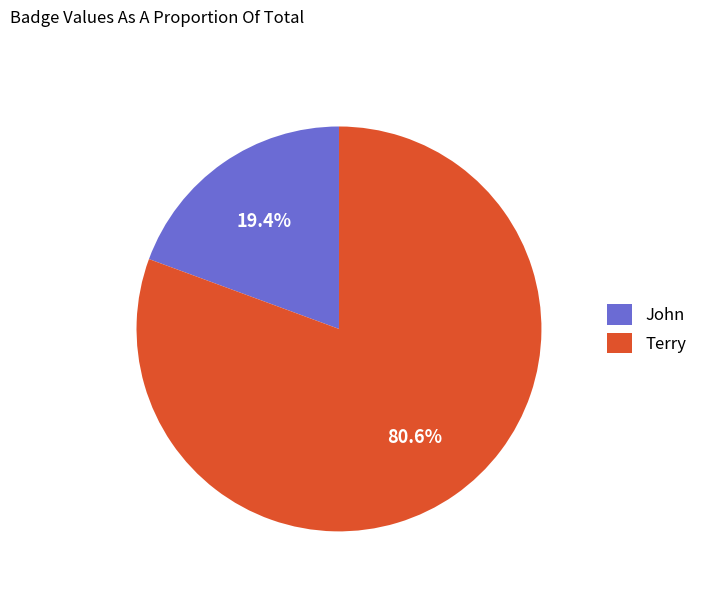

To the nearest percent, what is the combined percentage of Terry and John?

100%